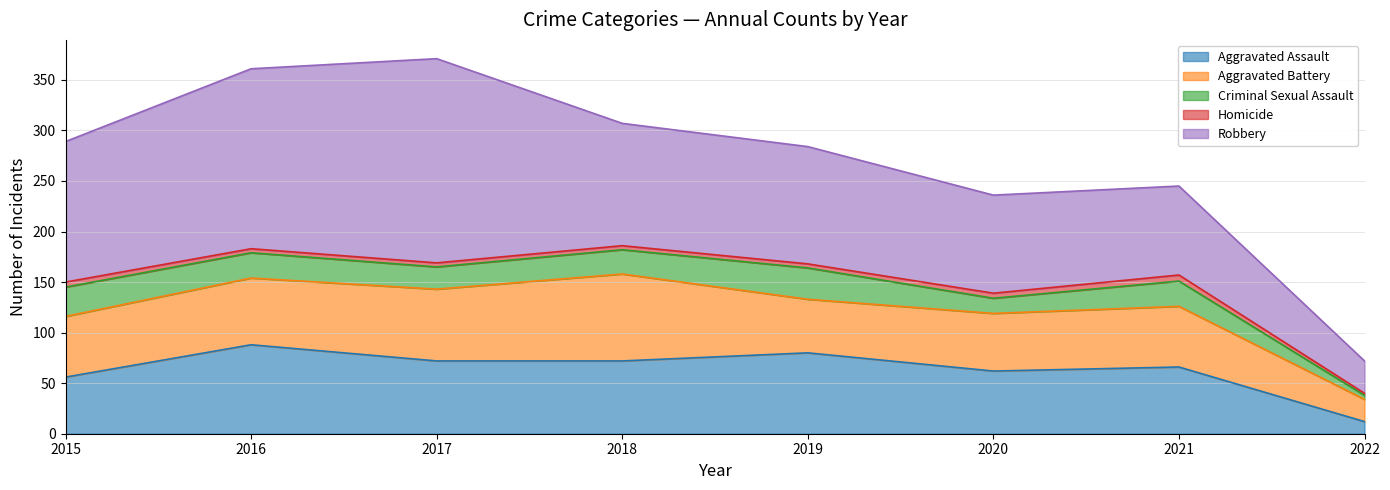

What is the highest value of the Criminal Sexual Assault series?

31